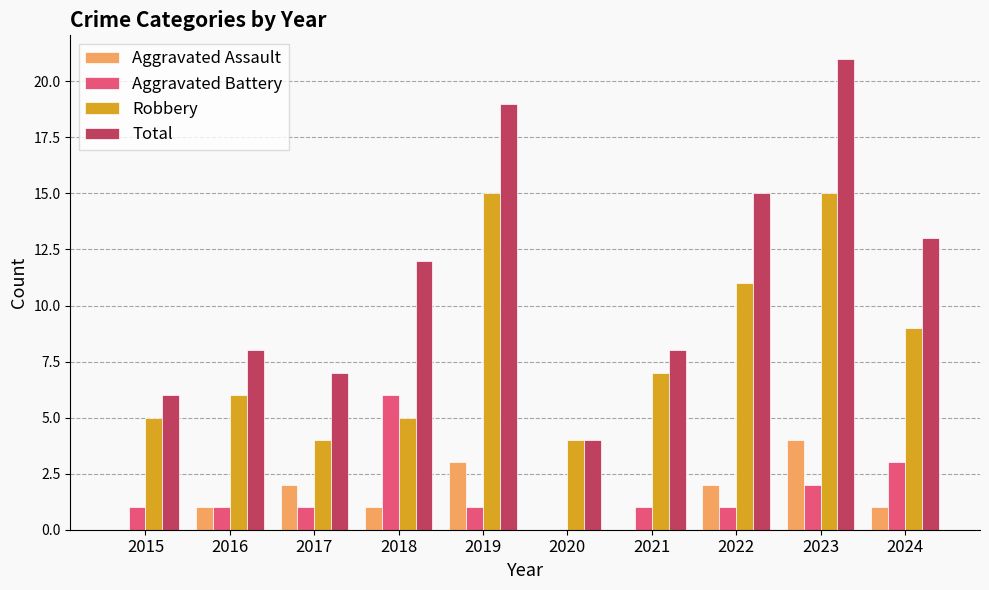

What is the highest value of the Aggravated Assault series?

4